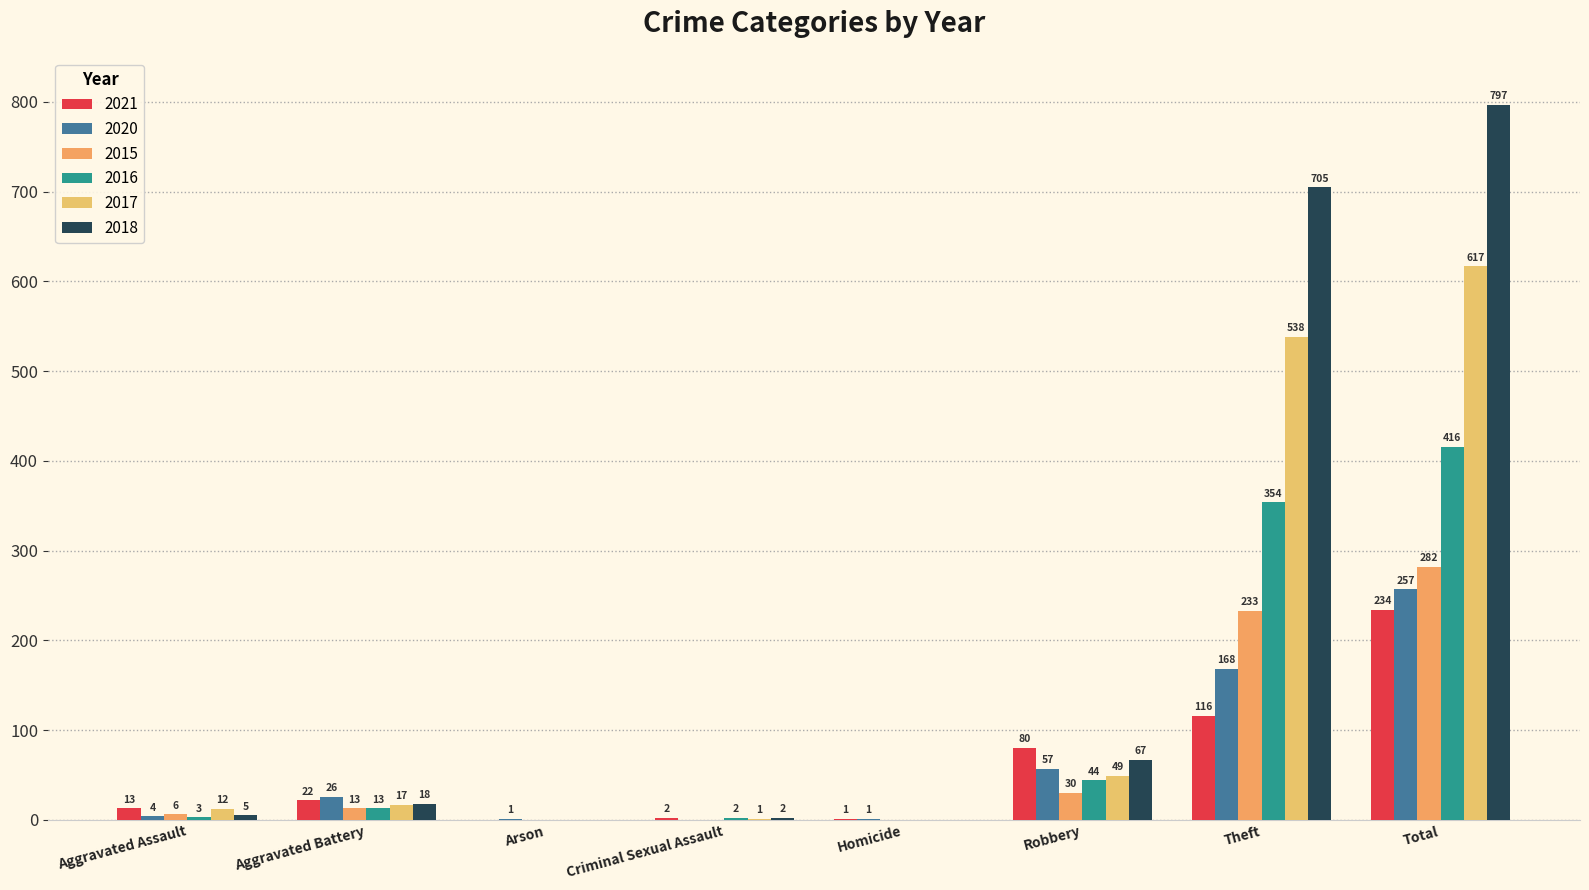

How many groups of bars are there?

8